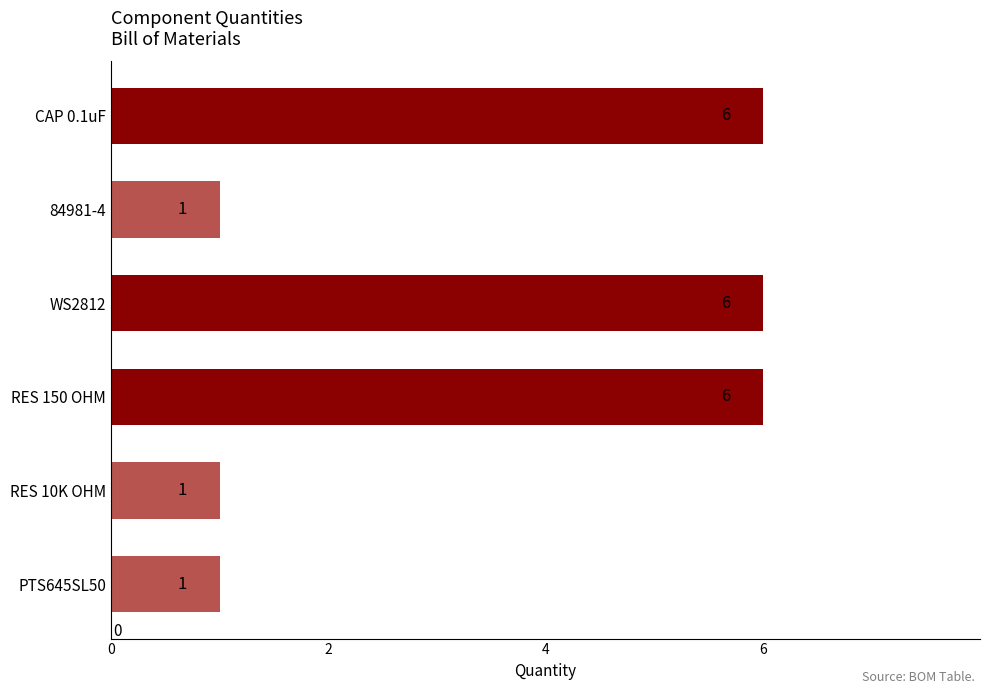

How many data points are less than 6?

3